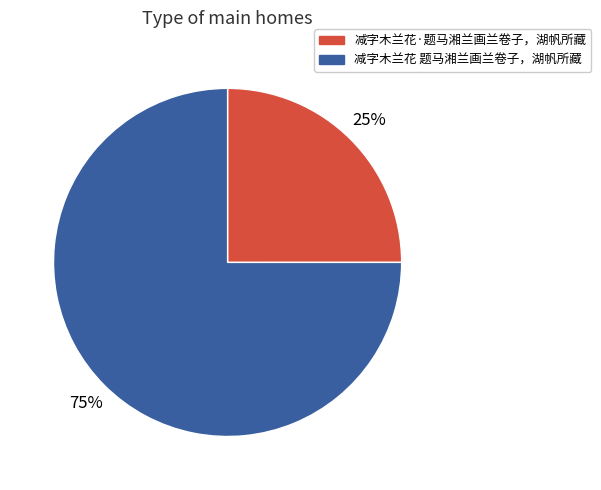

True or false: 减字木兰花 题马湘兰画兰卷子，湖帆所藏 accounts for 75% of the total.

True